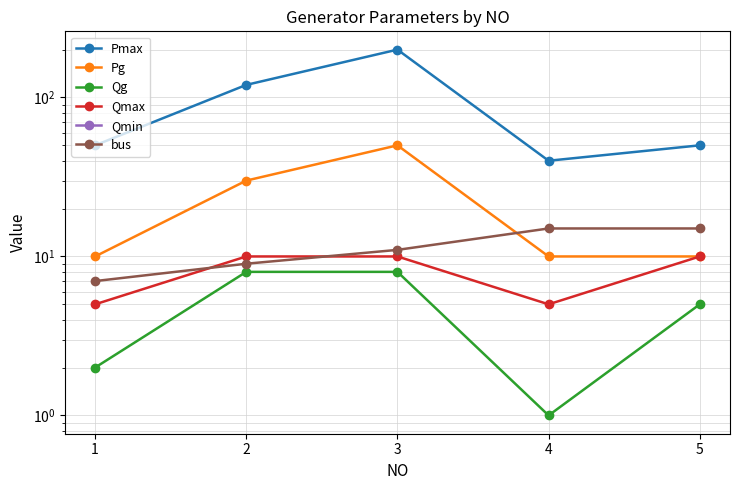

What is the value of the Pmax point at the 5th from the left?

50